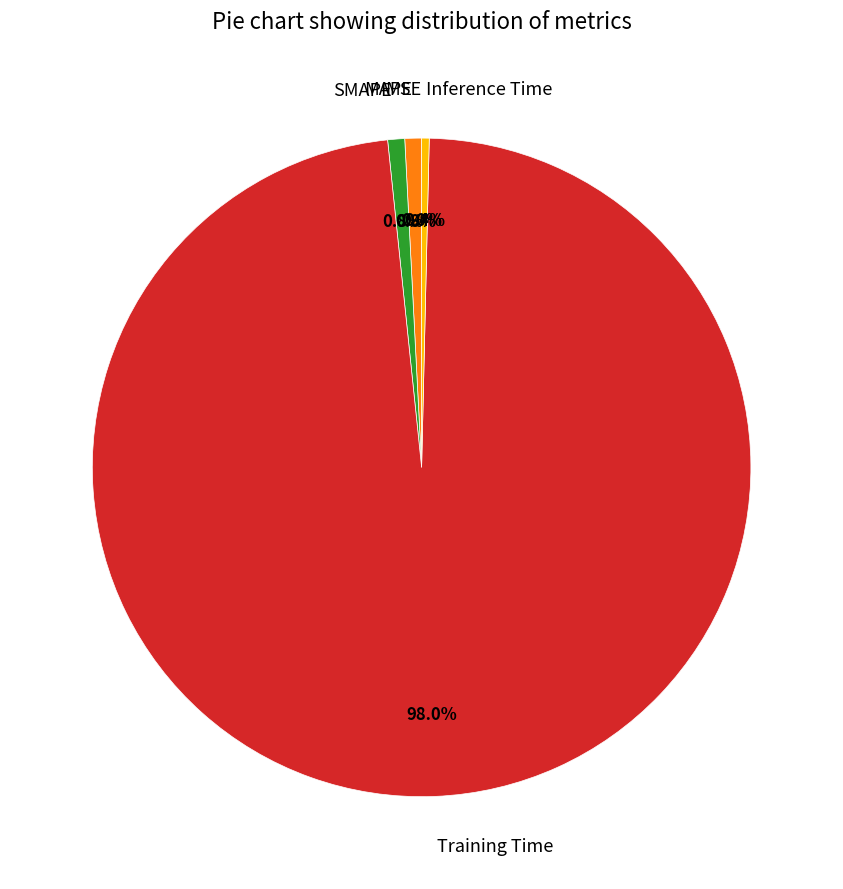

True or false: MAPE accounts for 1% of the total.

True